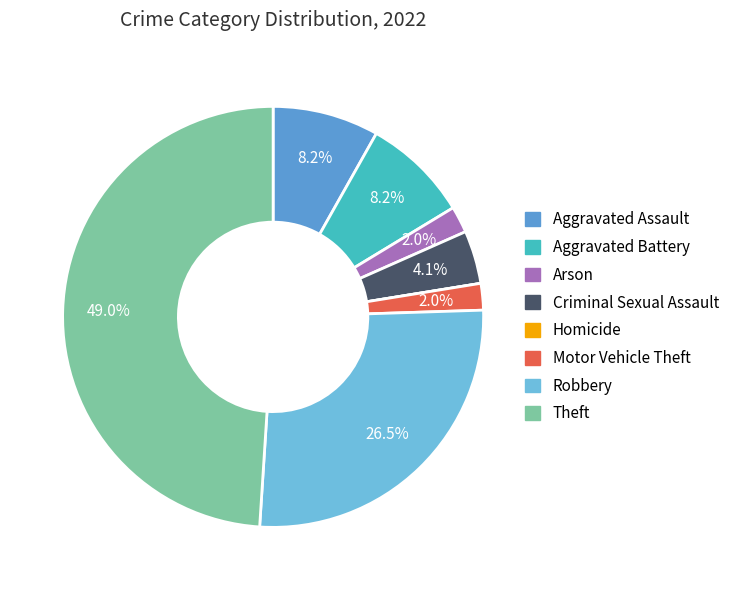

Is Theft the majority of the pie?

No